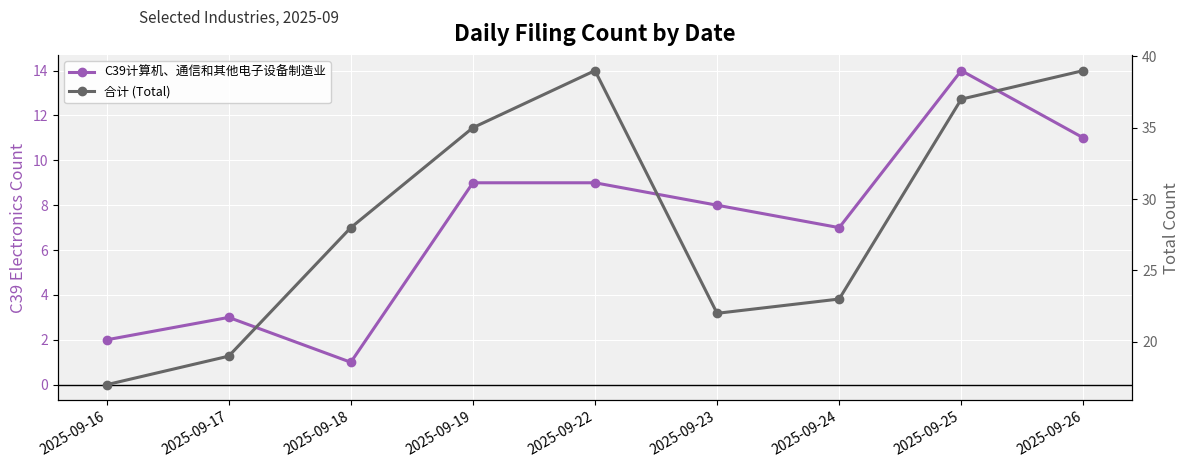

The value of 合计 (Total) at 2025-09-18 is 38. True or false?

False